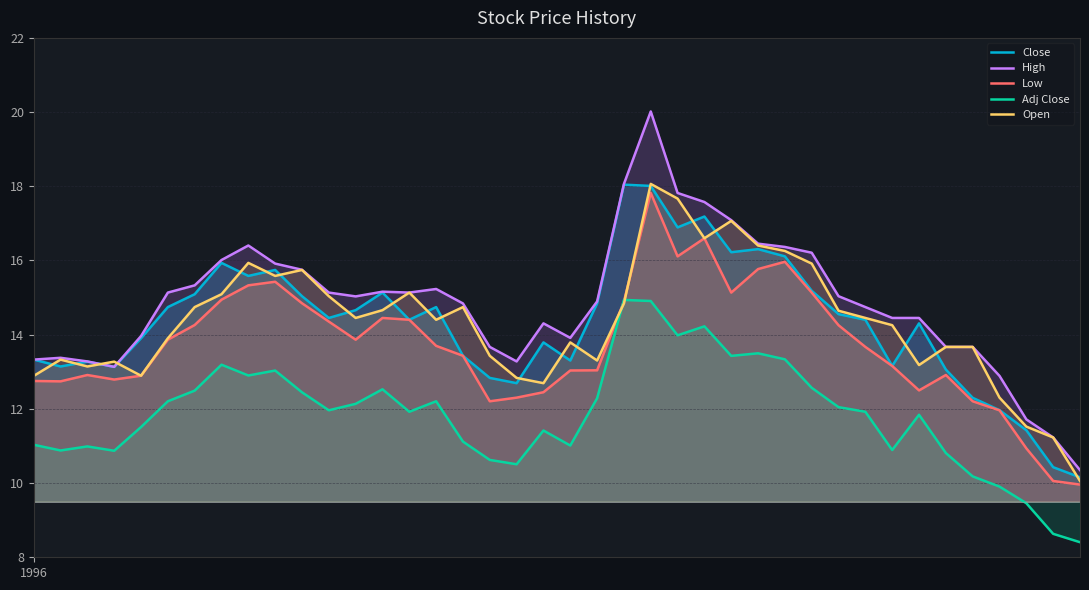

True or false: Close and Adj Close intersect in this chart.

False